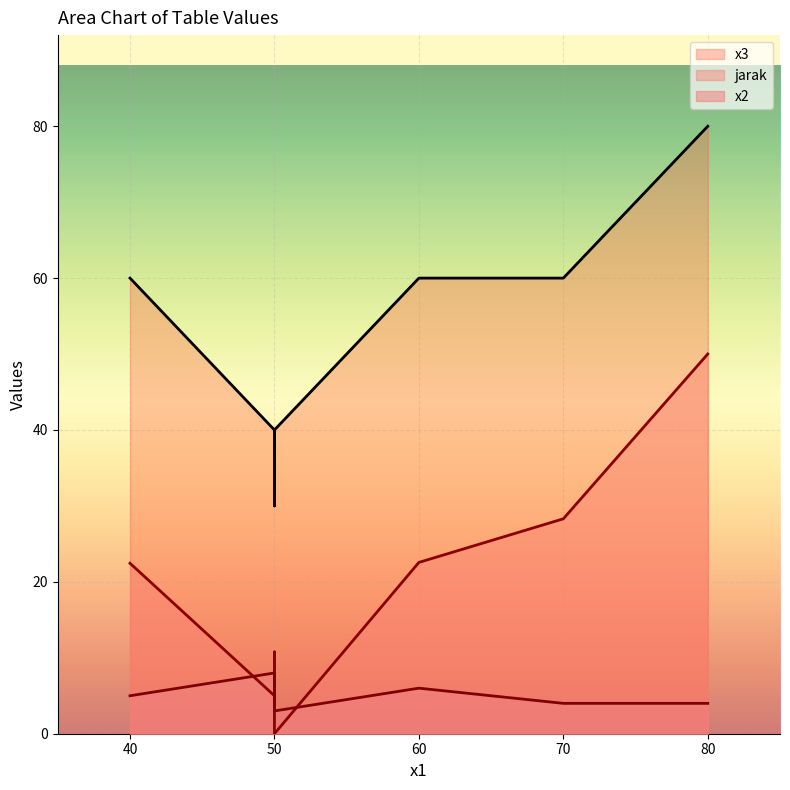

What is the highest value of the x2 series?

8.0